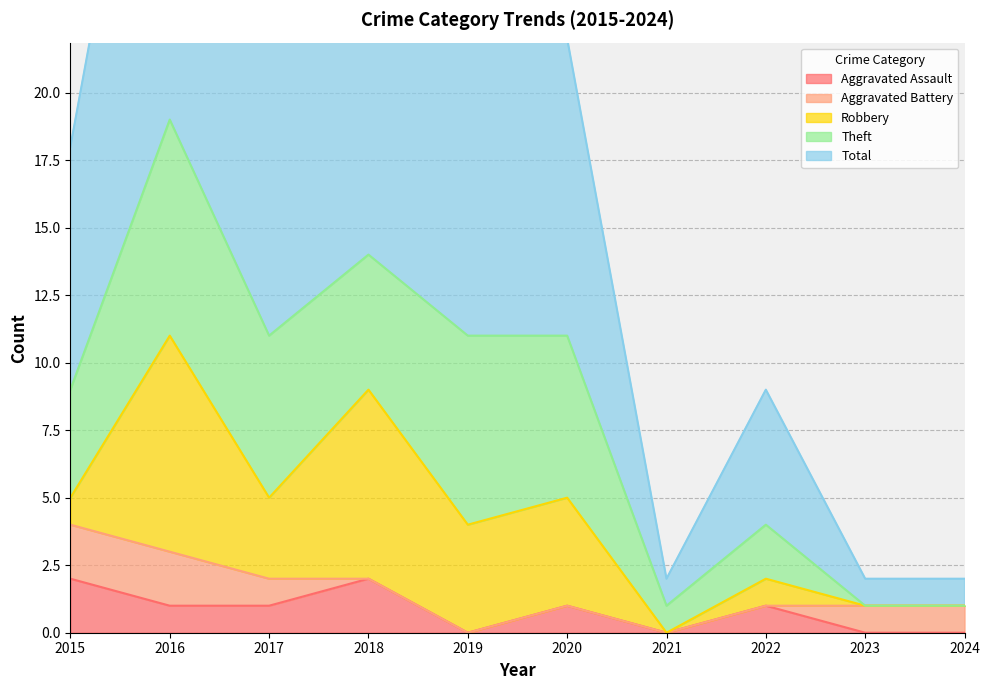

Reading left to right, extract all data points from this chart.

Aggravated Assault: 2	1	1	2	0	1	0	1	0	0
Aggravated Battery: 2	2	1	0	0	0	0	0	1	1
Robbery: 1	8	3	7	4	4	0	1	0	0
Theft: 4	8	6	5	7	6	1	2	0	0
Total: 9	19	11	14	11	11	1	5	1	1